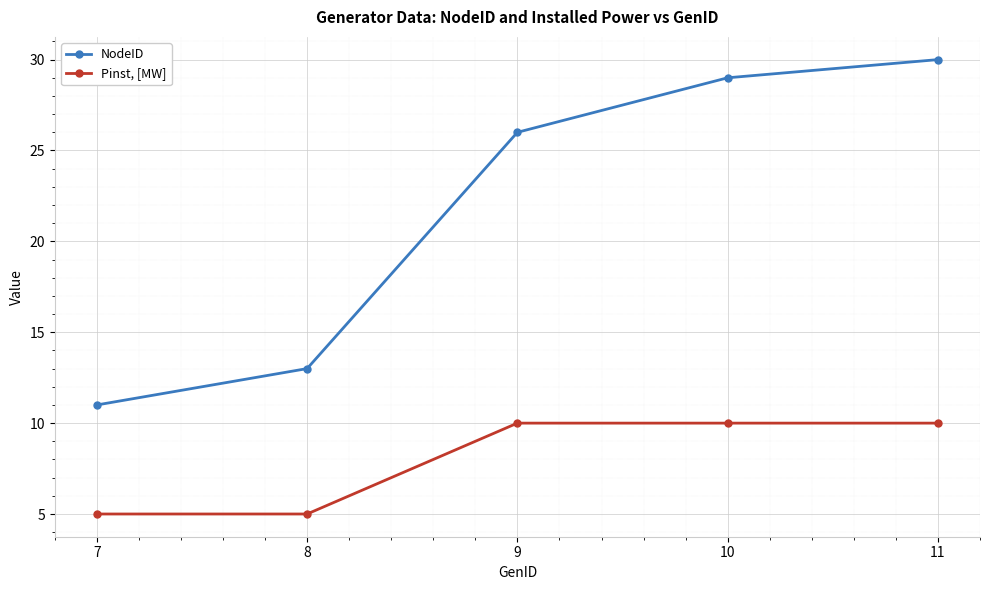

What are all the series names shown in the legend?

NodeID, Pinst, [MW]